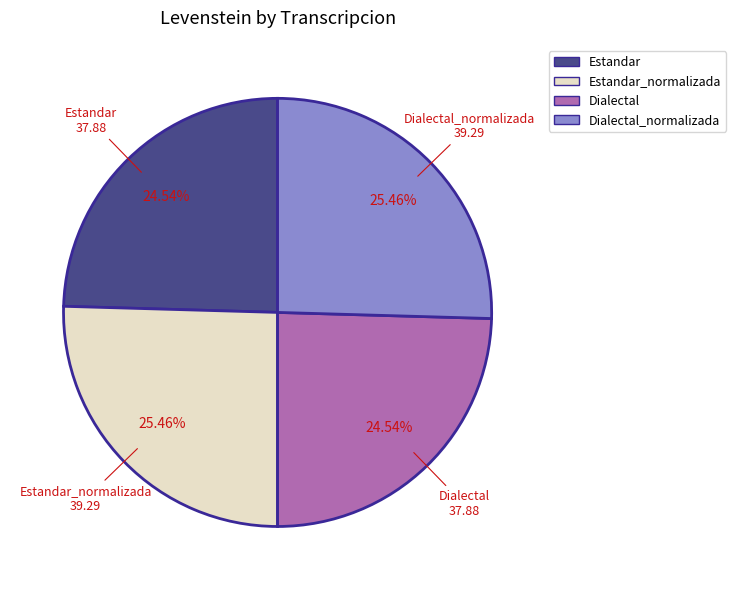

What percentage is the Dialectal_normalizada slice, to the nearest percent?

25%